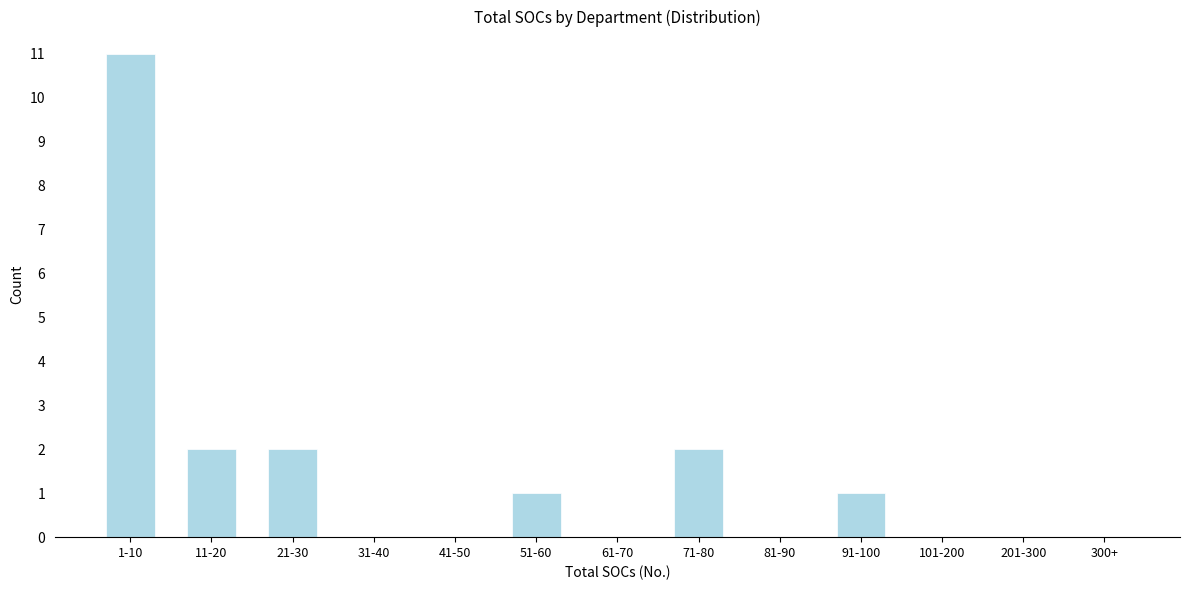

Reading left to right, extract all data points from this chart.

1-10=11	11-20=2	21-30=2	31-40=0	41-50=0	51-60=1	61-70=0	71-80=2	81-90=0	91-100=1	101-200=0	201-300=0	300+=0